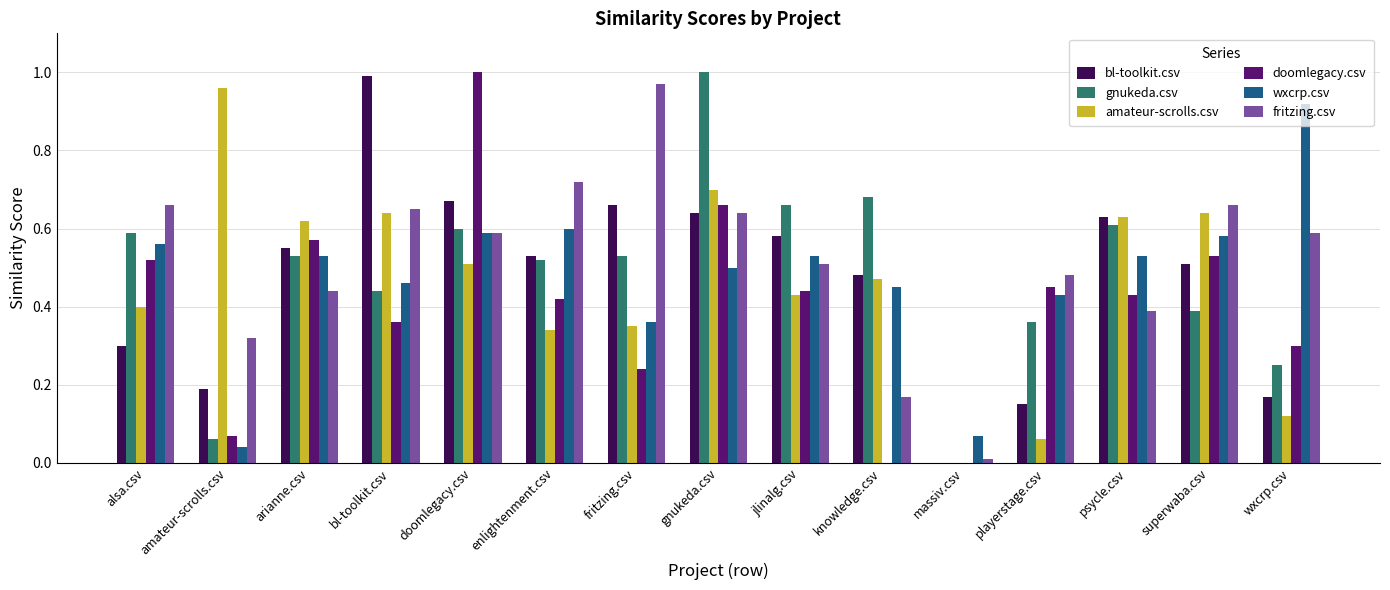

How many groups of bars are there?

15